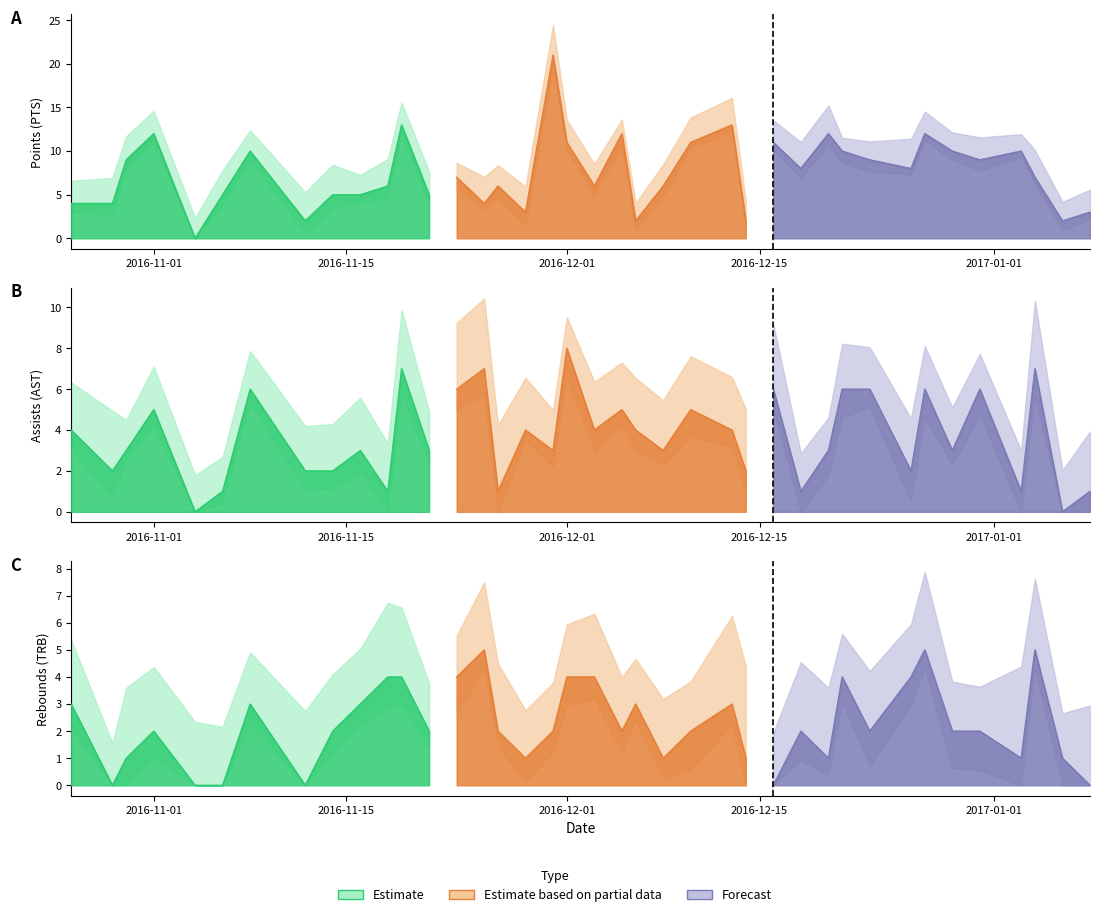

True or false: AST has a value of 3 at 0.

False